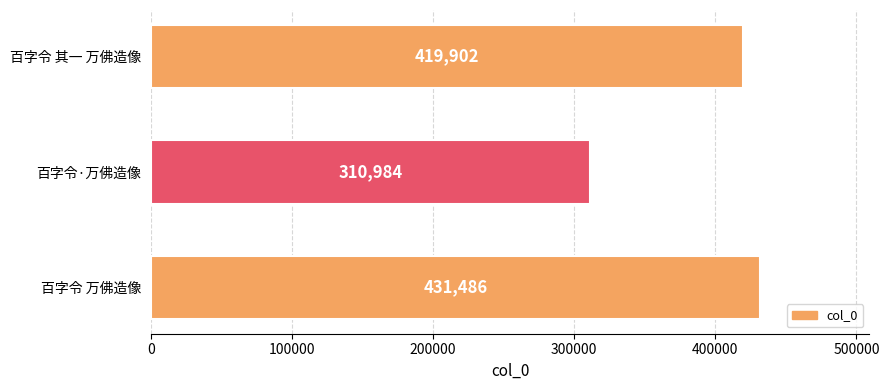

What is the change in value from 百字令·万佛造像 to 百字令 其一 万佛造像?

+108918